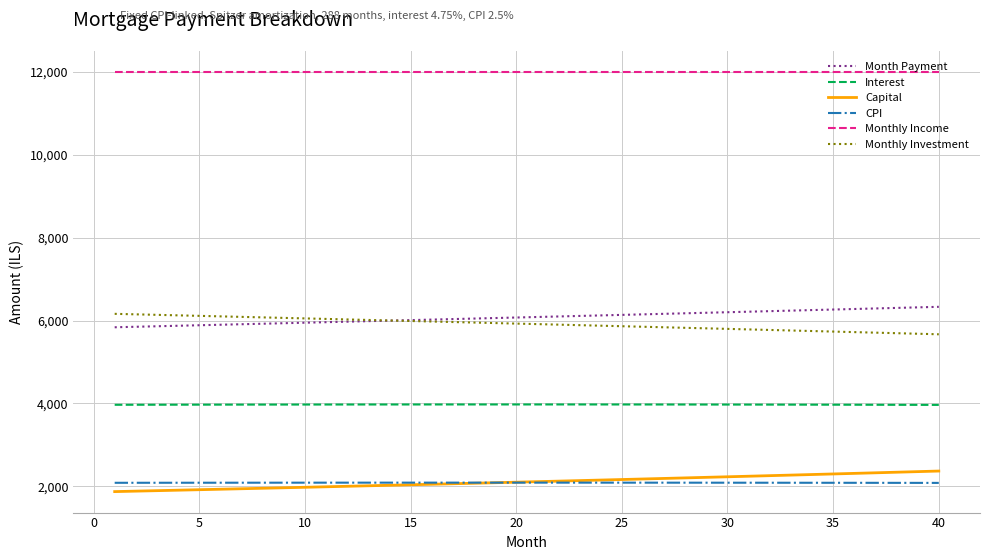

True or false: Monthly Investment and CPI intersect in this chart.

False